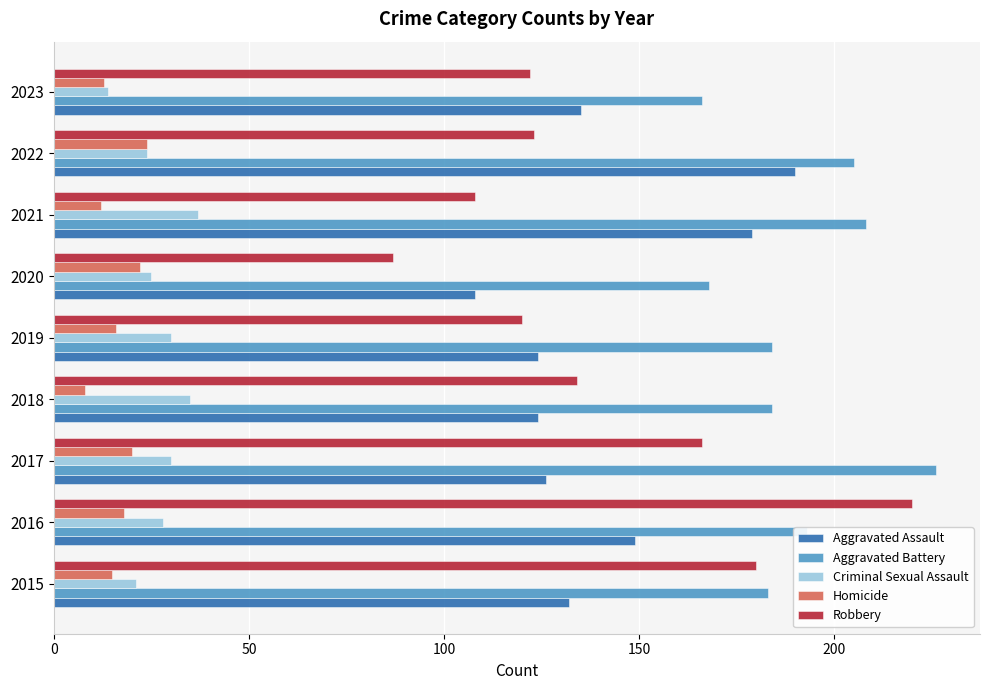

The Aggravated Battery series shows 52 at 2020. True or false?

False